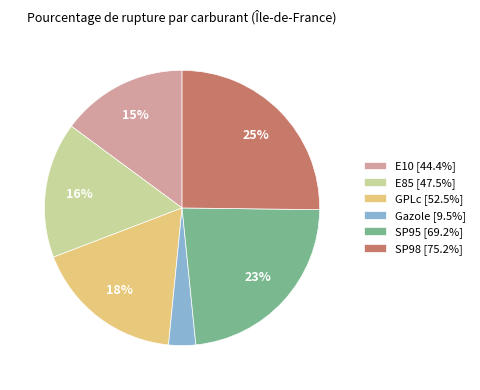

Which category has the smallest portion of the pie?

Gazole